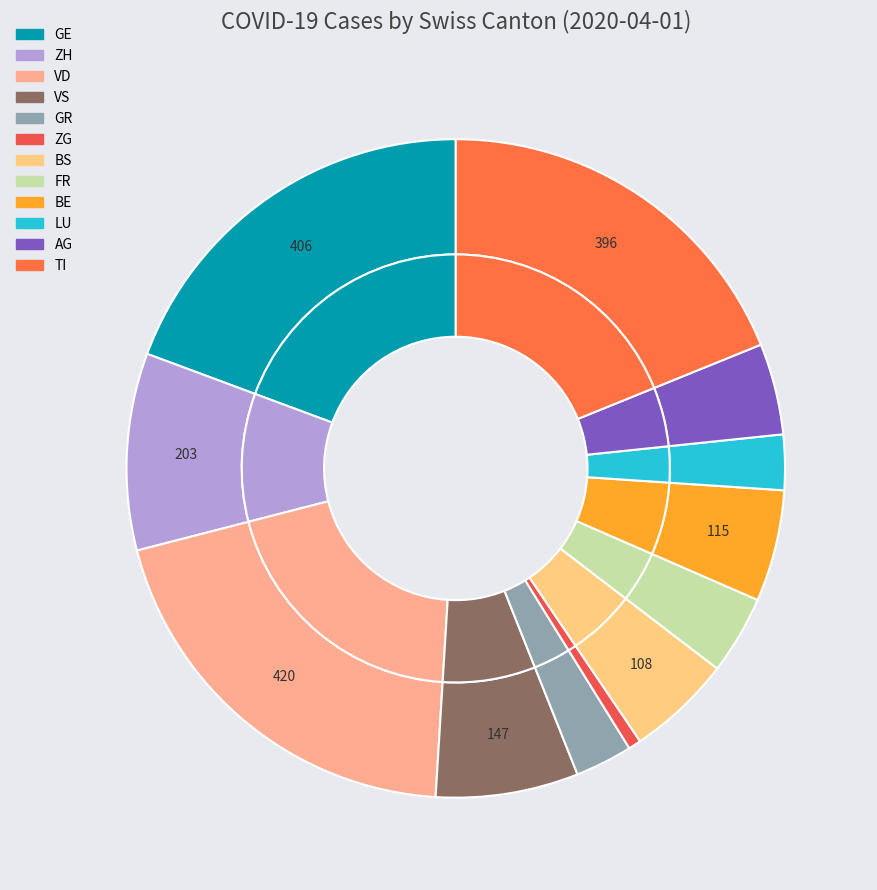

True or false: SO accounts for 7% of the total.

False